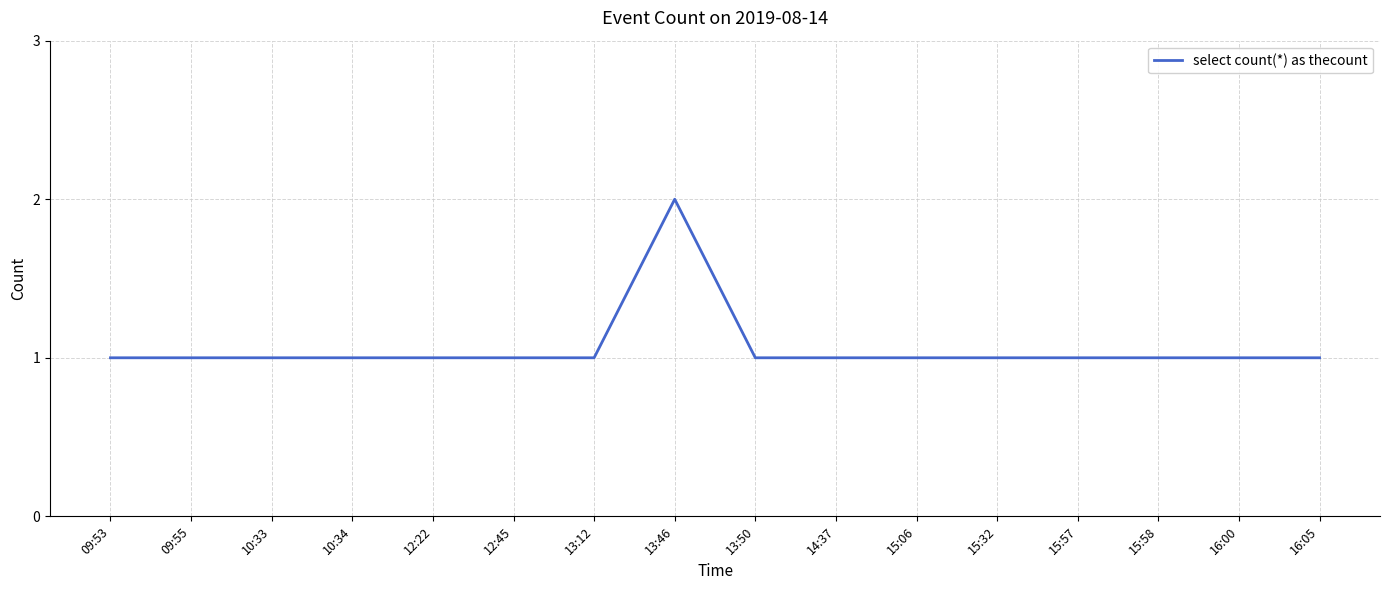

Reading left to right, what are all the values shown in this chart?

09:53=1	09:55=1	10:33=1	10:34=1	12:22=1	12:45=1	13:12=1	13:46=2	13:50=1	14:37=1	15:06=1	15:32=1	15:57=1	15:58=1	16:00=1	16:05=1